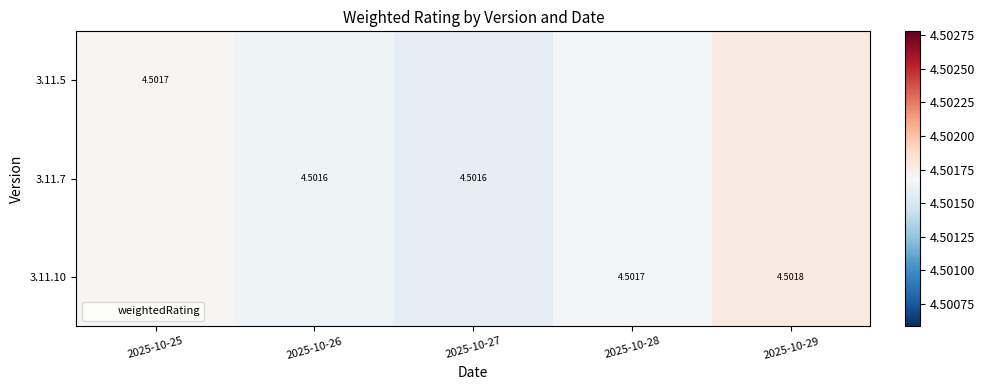

Is the value of 3.11.5 at 2025-10-26 greater than the value of 3.11.10 at 2025-10-29?

No